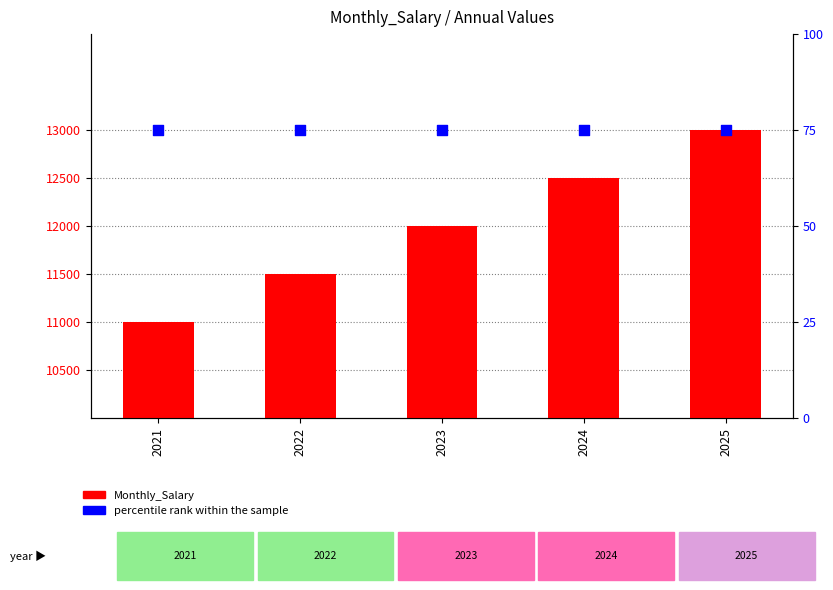

Which series contains the highest Y value?

Monthly_Salary